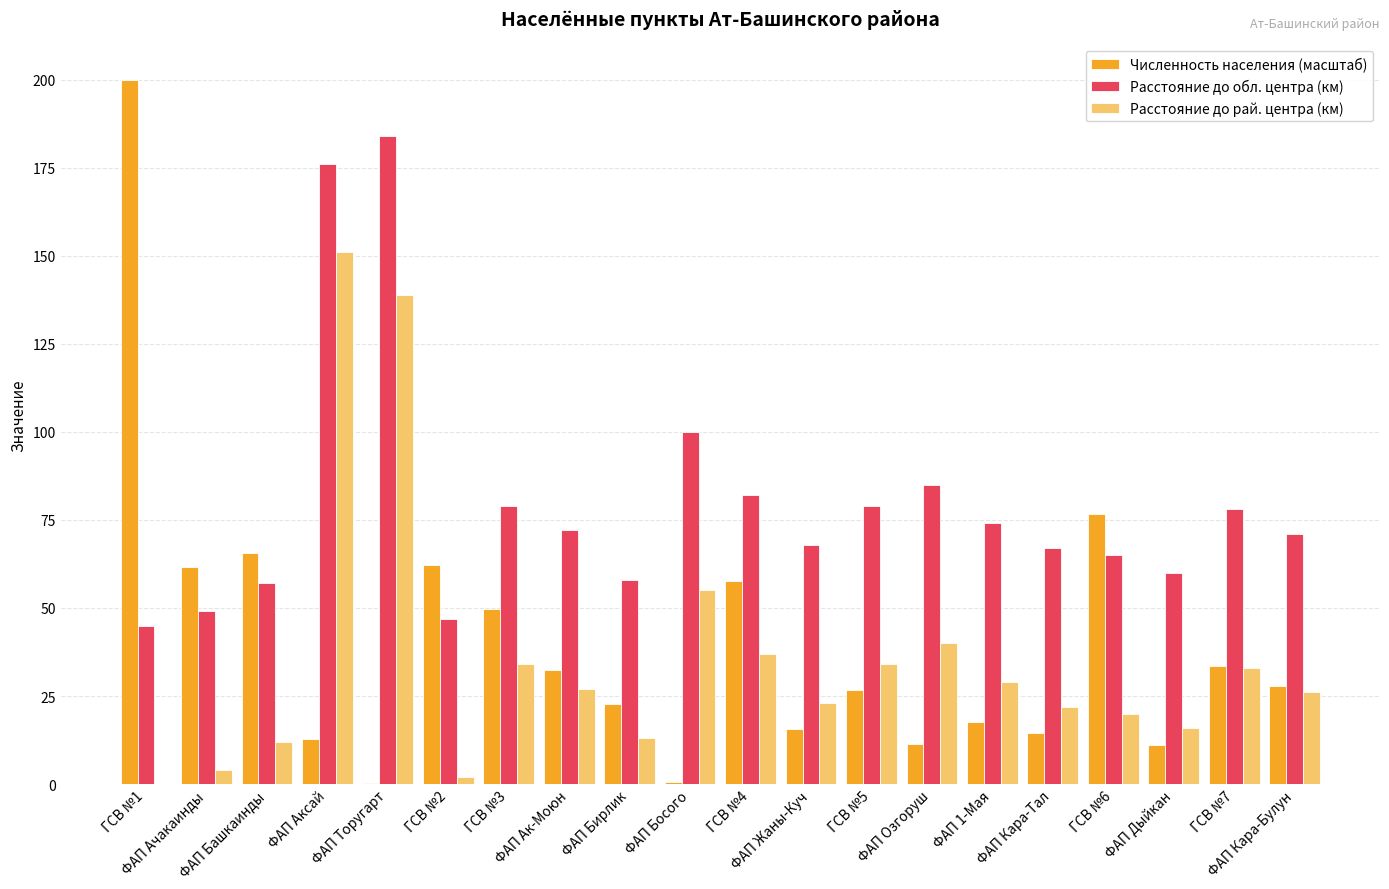

Which series has the largest total across all categories?

Расстояние до обл. центра (км)